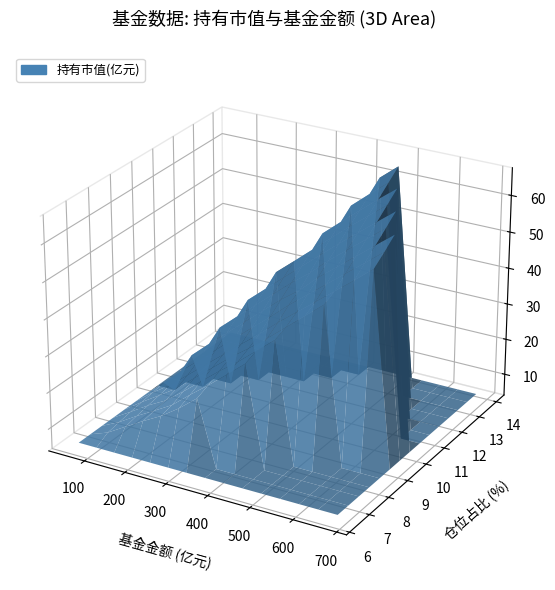

Reading right to left, transcribe all the data shown in this chart.

基金金额: 73.1	55.9	84.1	69.1	81.0	108.0	136.2	119.8	177.0	276.1	347.1	393.2	401.1	677.0	485.3
持有市值(亿元): 5.3	5.3	5.4	5.7	6.8	10.4	11.0	11.4	12.4	18.1	31.6	34.1	39.1	62.6	67.5
股票总仓位: 91.9	93.6	99.7	90.3	94.0	94.6	92.9	93.4	93.0	93.2	88.2	94.4	92.3	94.1	94.3
仓位占比: 7.2	9.5	6.4	8.3	8.4	9.6	8.1	9.5	7.0	6.5	9.1	8.7	9.8	9.2	13.9